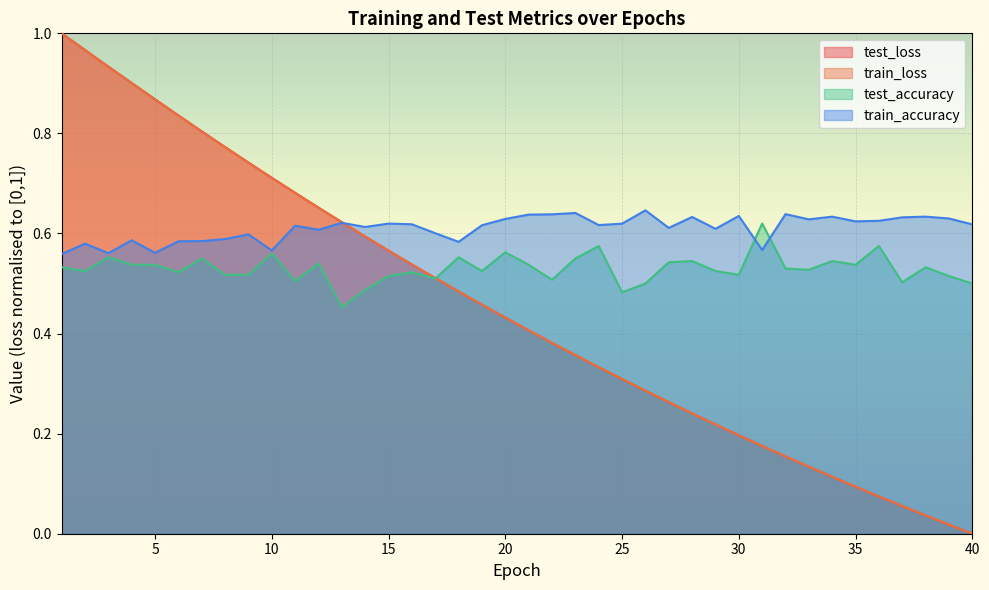

How many lines are shown in the chart?

4